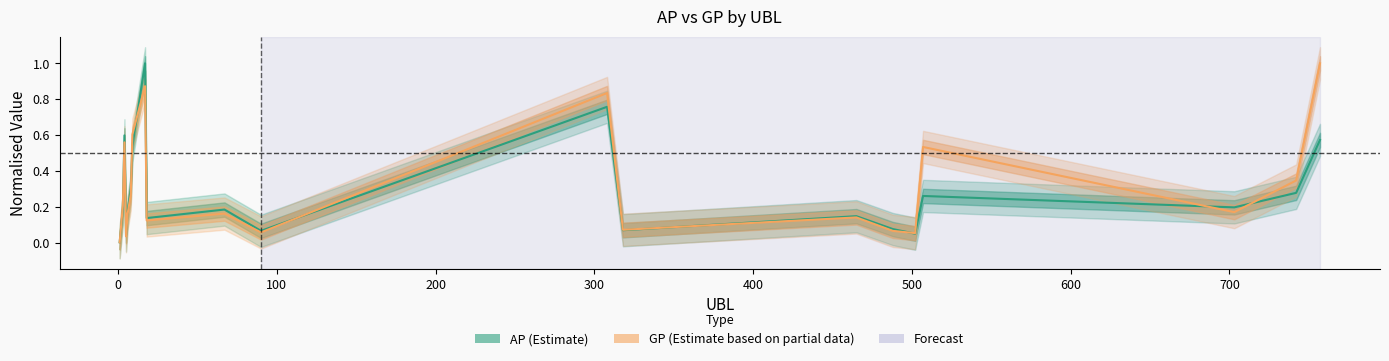

What is the value of the AP point at the 12th from the left?

0.8